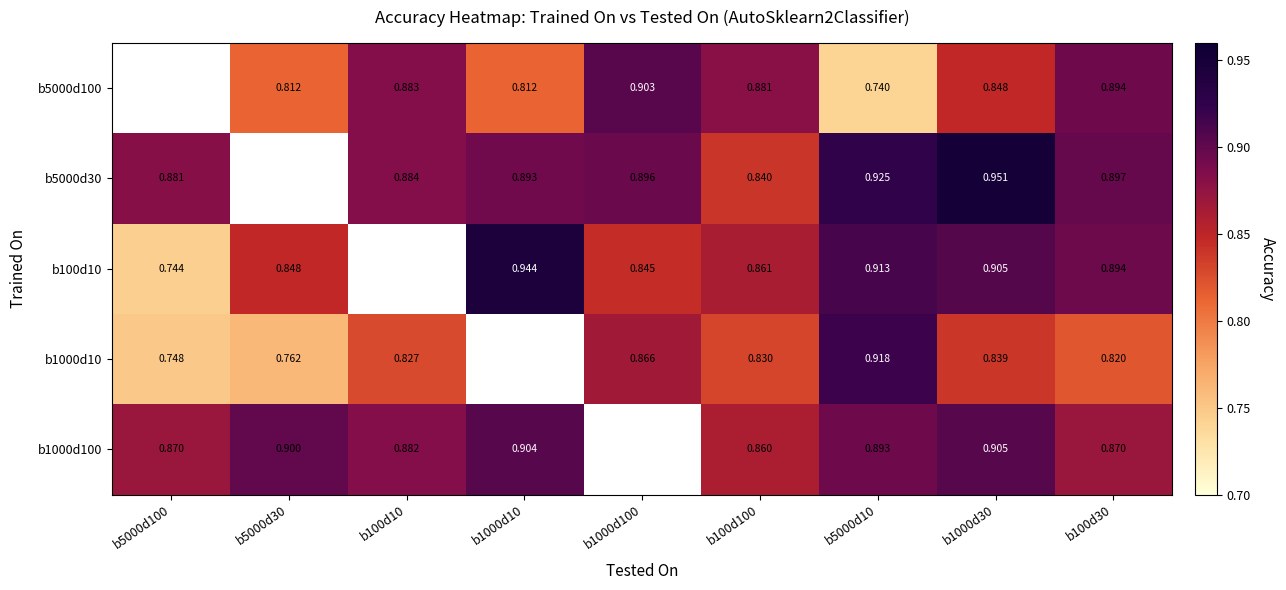

Is the value of b100d10 at b1000d10 greater than the value of b5000d30 at b1000d100?

Yes